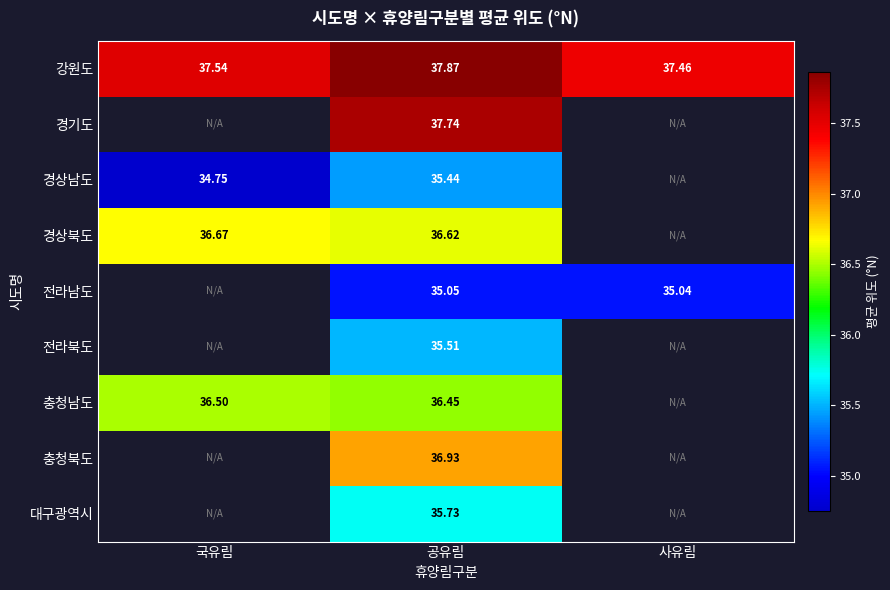

At which category is the sum across all series the highest?

공유림